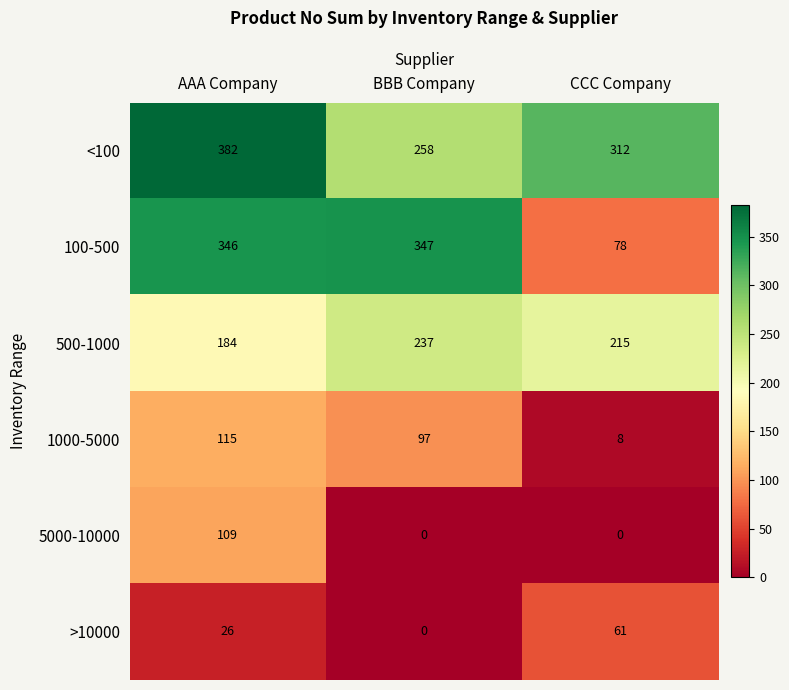

What is the sum of all 1000-5000 values?

220